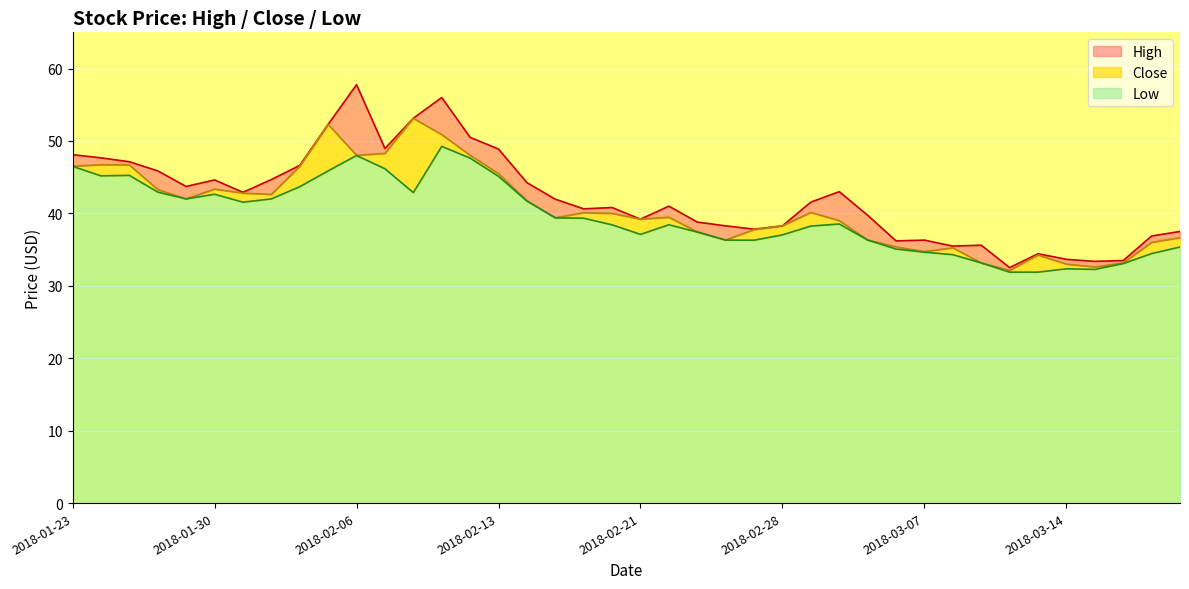

How many lines are shown in the chart?

3